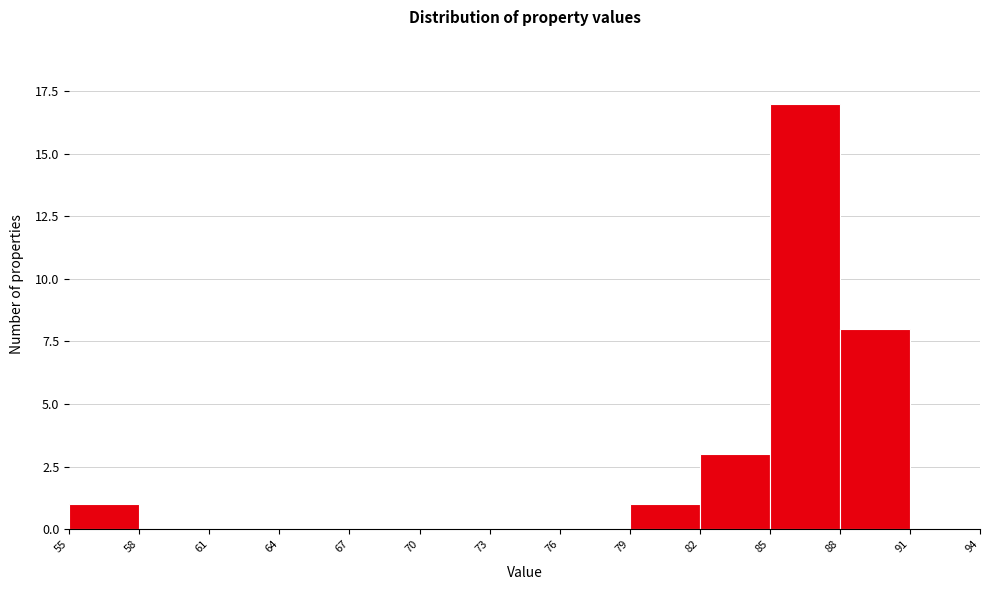

Reading left to right, list every bar in this chart as the range it spans on the x-axis followed by its height. The values are not printed on the chart, so give them approximately, as read against the axis.

55 to 58: 1
58 to 61: 0
61 to 64: 0
64 to 67: 0
67 to 70: 0
70 to 73: 0
73 to 76: 0
76 to 79: 0
79 to 82: 1
82 to 85: 3
85 to 88: 17
88 to 91: 8
91 to 94: 0